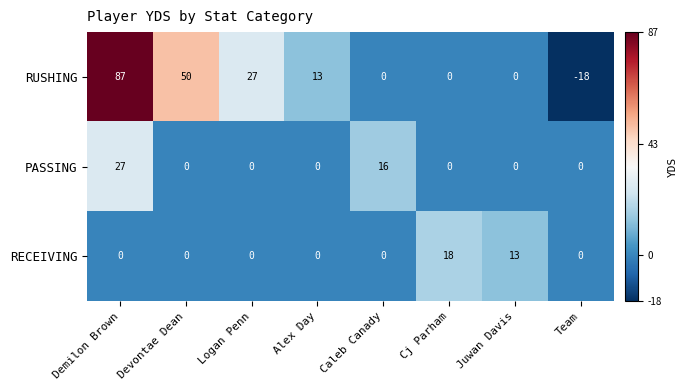

How many positive values does the RECEIVING series have?

2